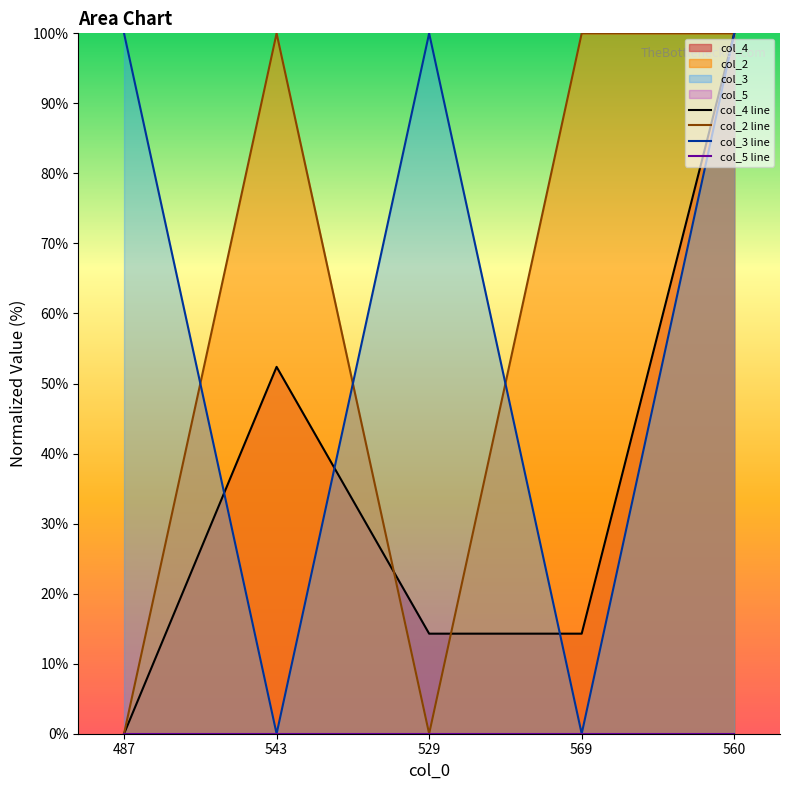

Reading left to right, what are all the values shown in this chart?

col_4 line: 0.0	52.4	14.3	14.3	100.0
col_2 line: 0.0	100.0	0.0	100.0	100.0
col_3 line: 100.0	0.0	100.0	0.0	100.0
col_5 line: 0.0	0.0	0.0	0.0	0.0